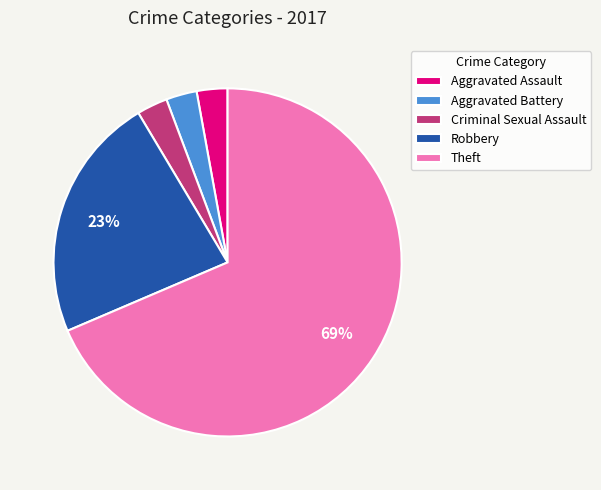

Which slice is the largest?

Theft